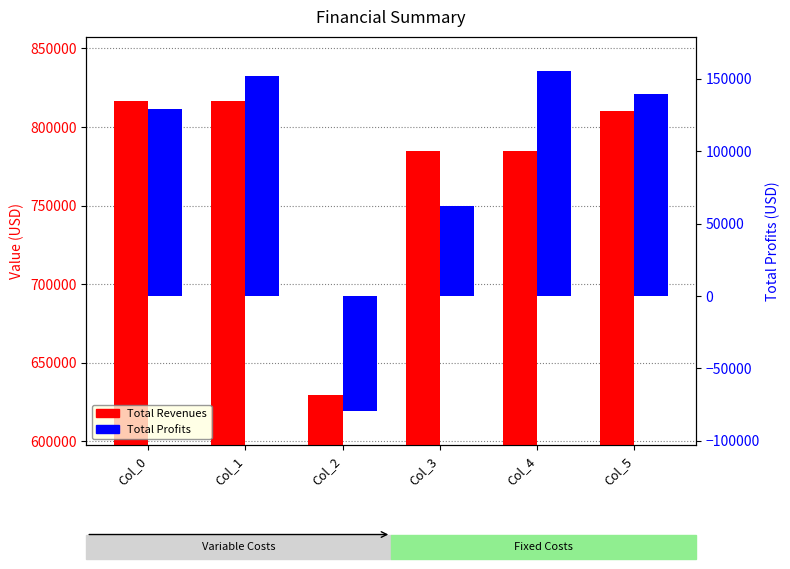

What is the difference between the highest and lowest values at Col_4?

629013.8